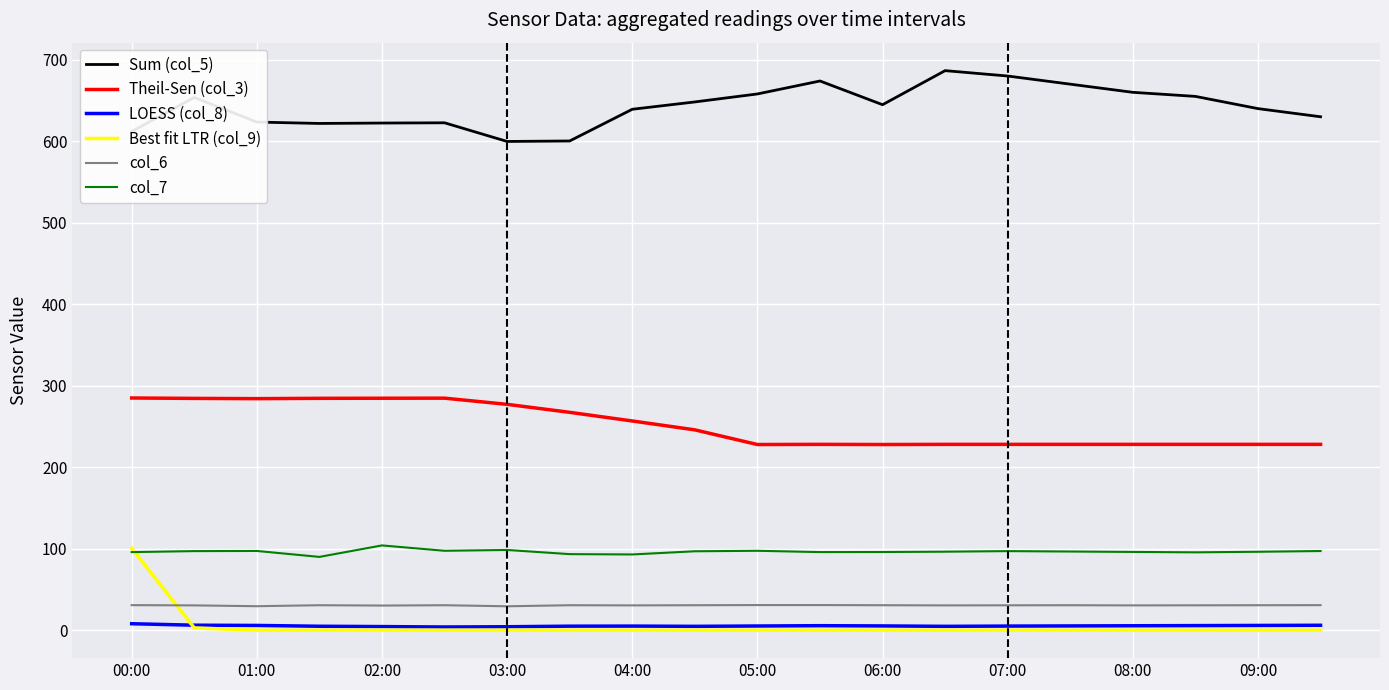

What is the maximum value shown in the chart?

686.6